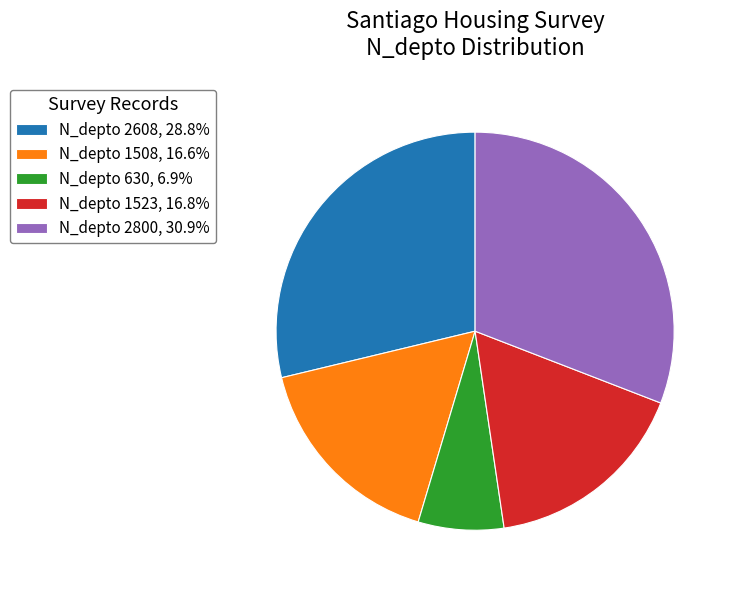

What is the ratio of the value at N_depto 630, 6.9% to the value at N_depto 1523, 16.8%?

0.4